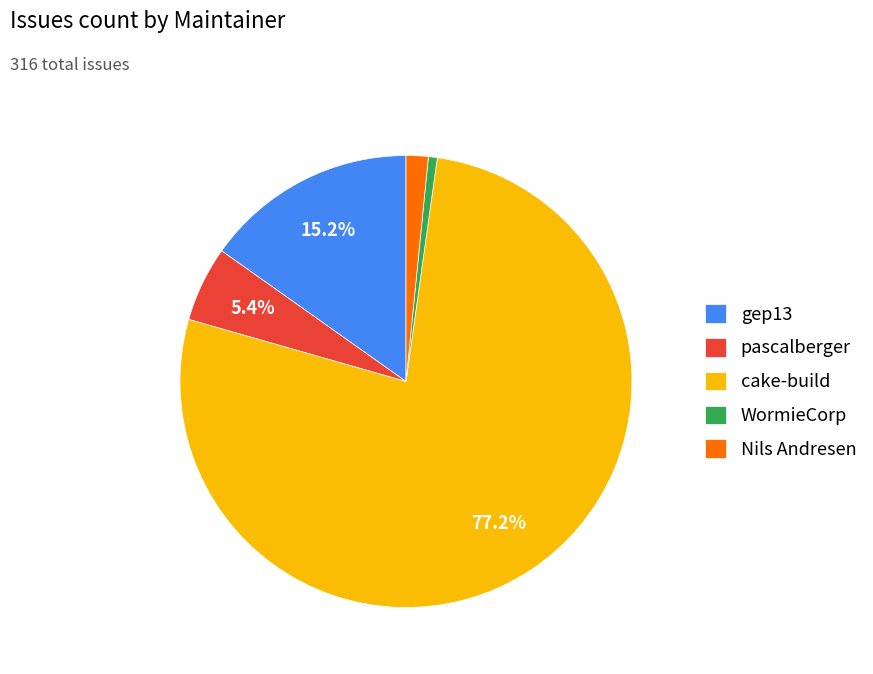

How many slices are in this pie chart?

5